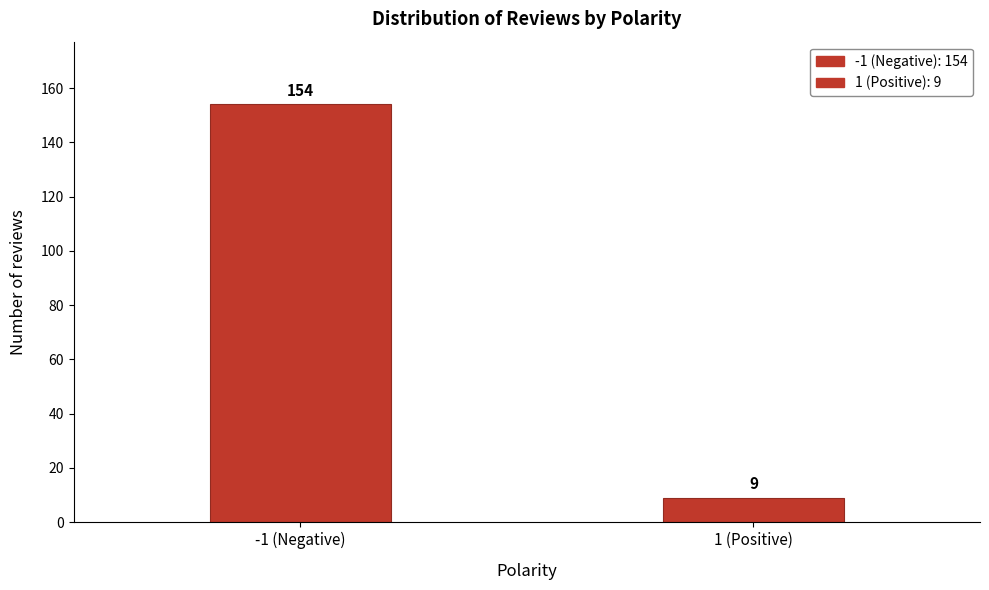

Reading left to right, list all the values displayed in this chart.

-1 (Negative)=154	1 (Positive)=9